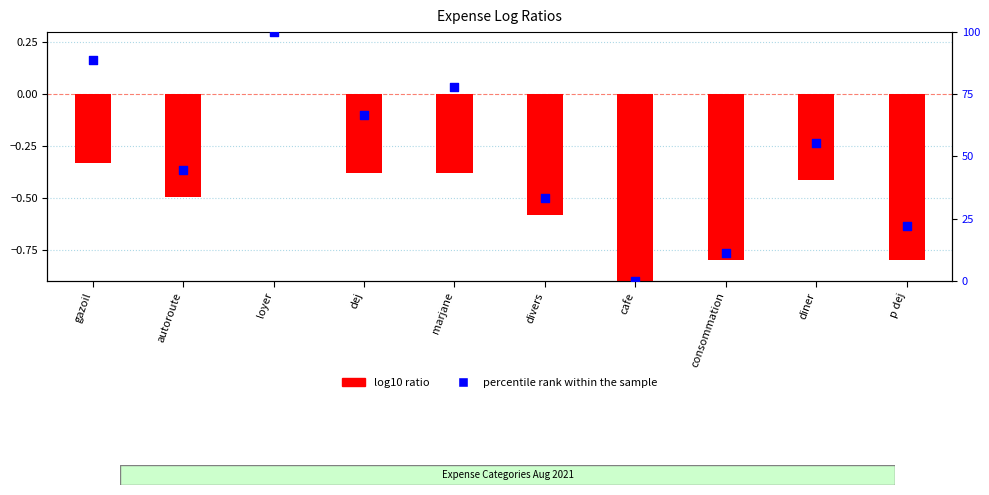

What is the change in value from gazoil to consommation?

-77.8